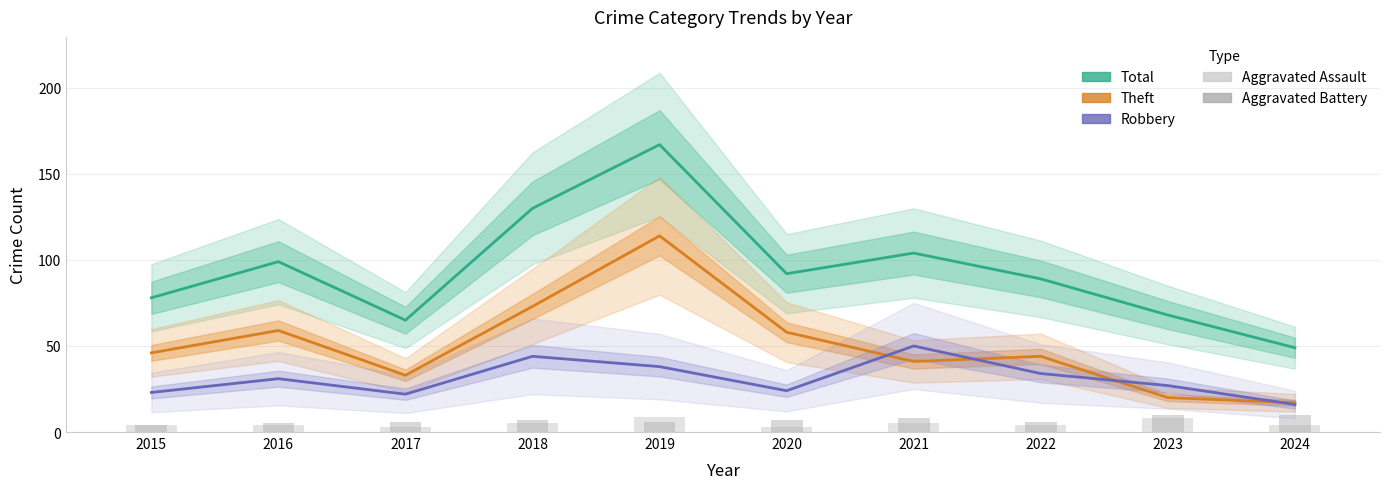

What is the difference between the highest and lowest values at 2017?

62